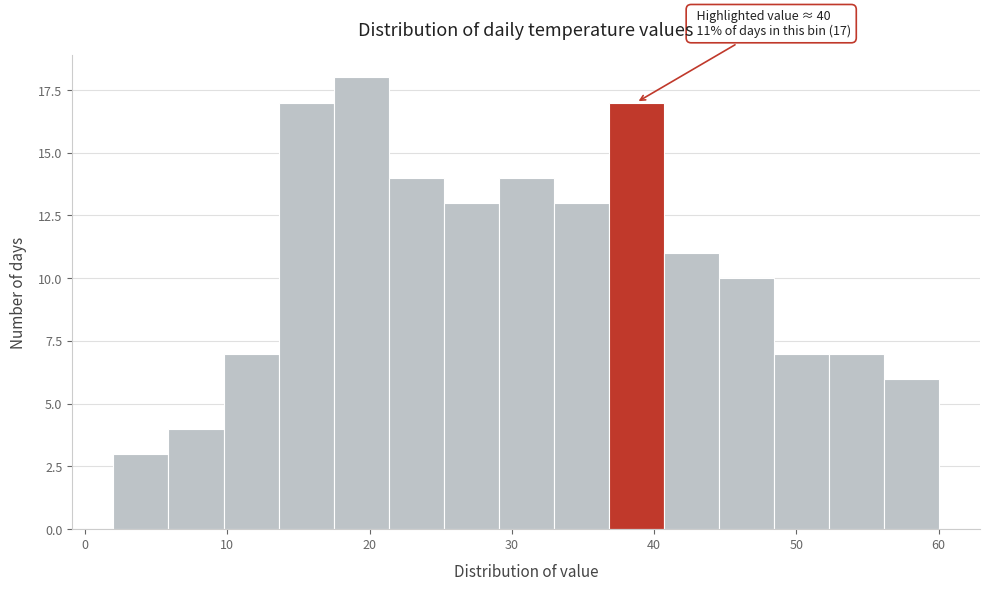

Around what value on the x-axis is the tallest bar? Give the approximate position of its centre, as read against the axis.

19